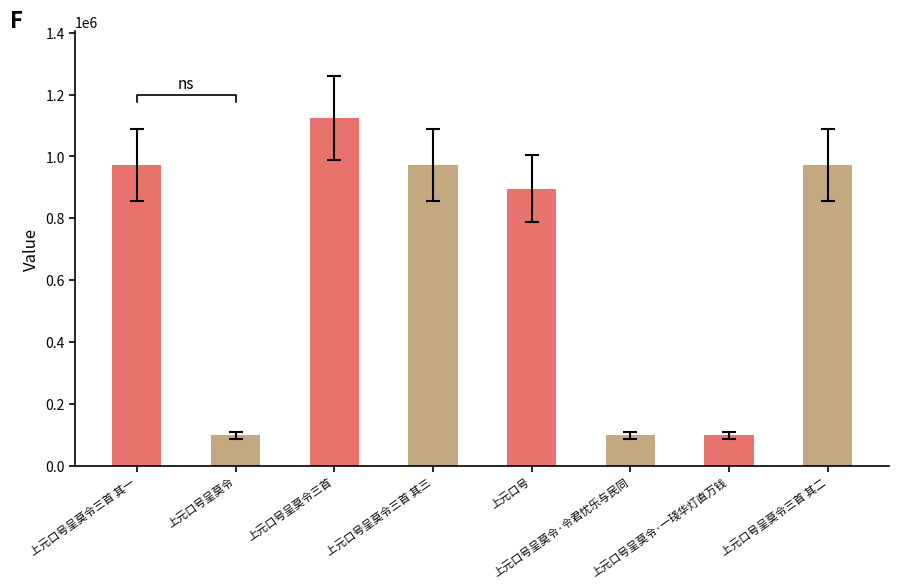

What is the value of the 2nd bar from the left?

98290